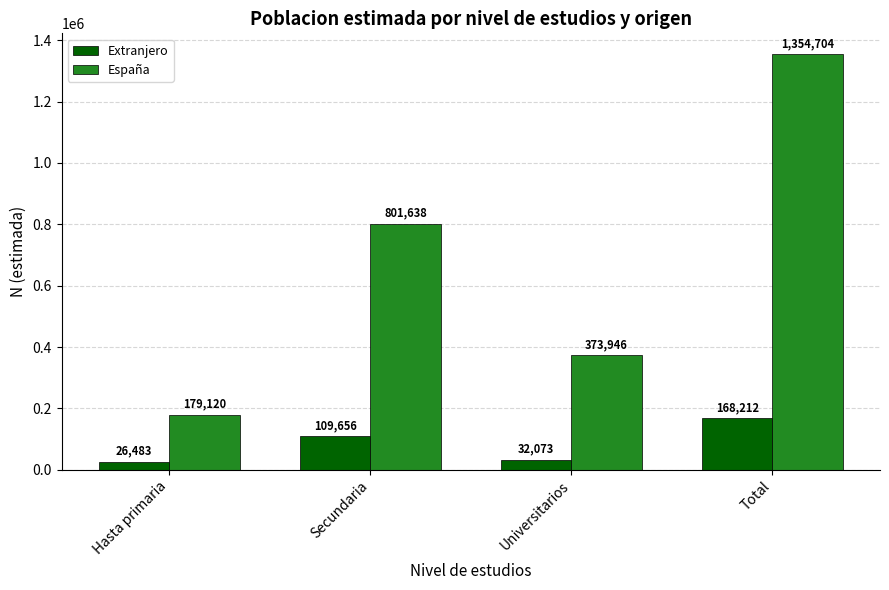

At which label is Extranjero closest to 97347?

Secundaria